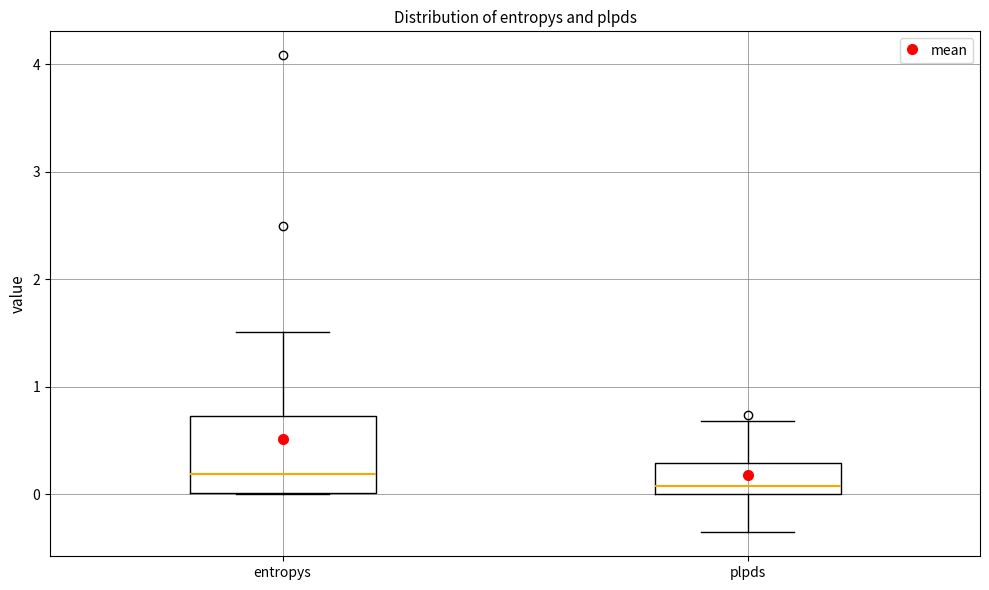

Which box is the tallest, from its lower edge to its upper edge?

entropys